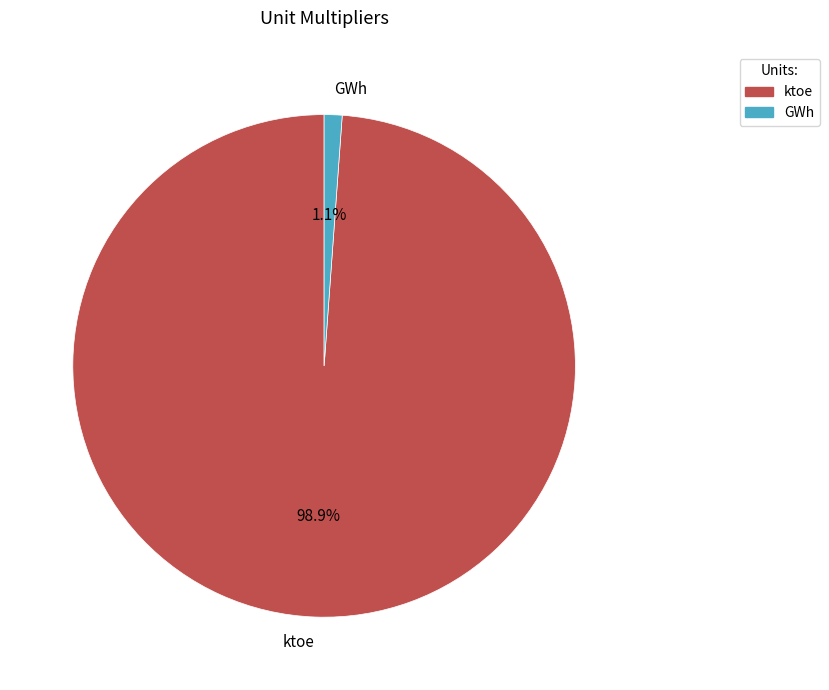

Which slice is the smallest?

GWh